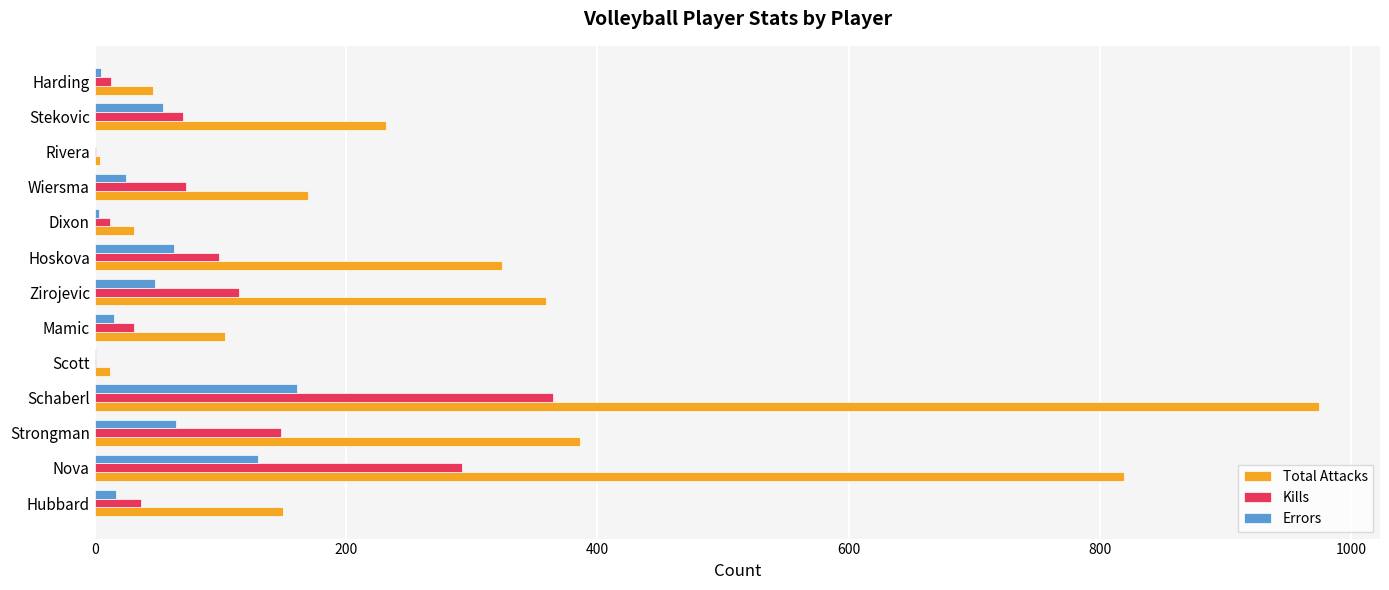

True or false: Total Attacks has a value of 274 at Wiersma.

False